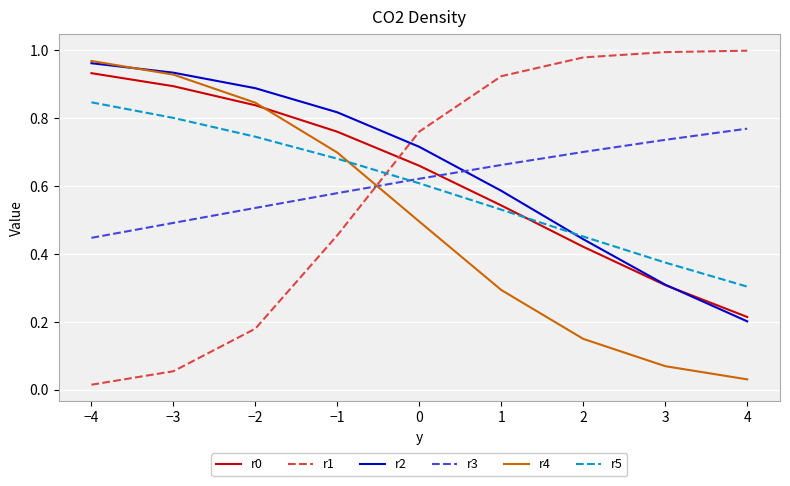

At how many categories does at least one series exceed 0?

9